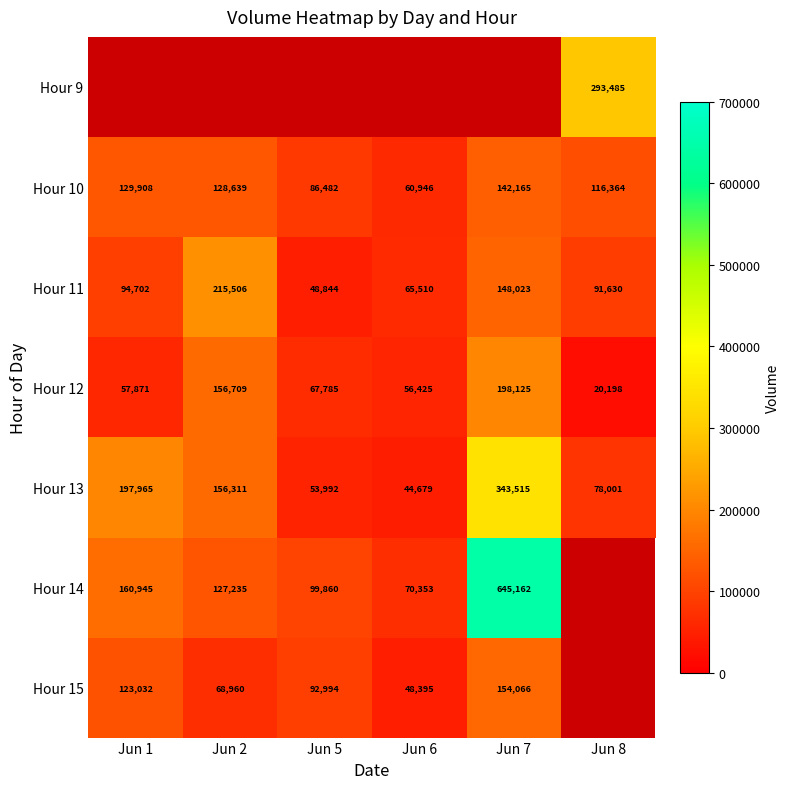

The Hour 15 series shows 68960 at Jun 2. True or false?

True